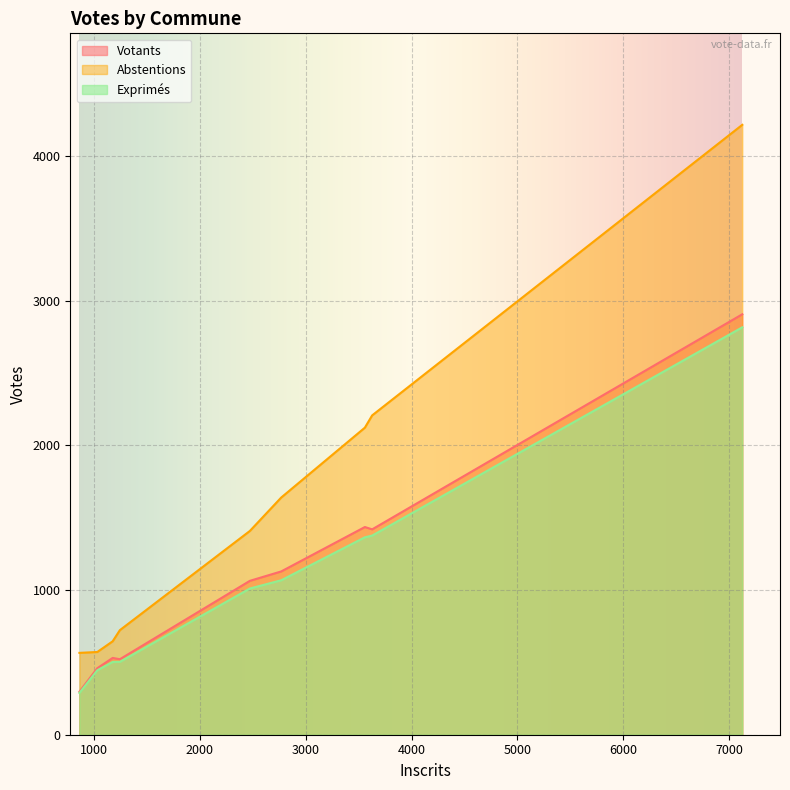

Which series has the largest range (max minus min)?

Abstentions